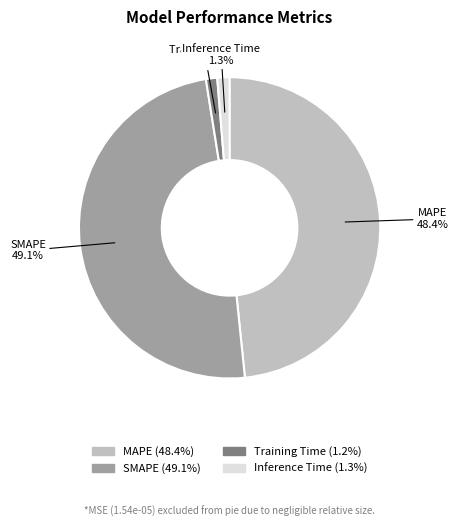

Which slice is the largest?

SMAPE